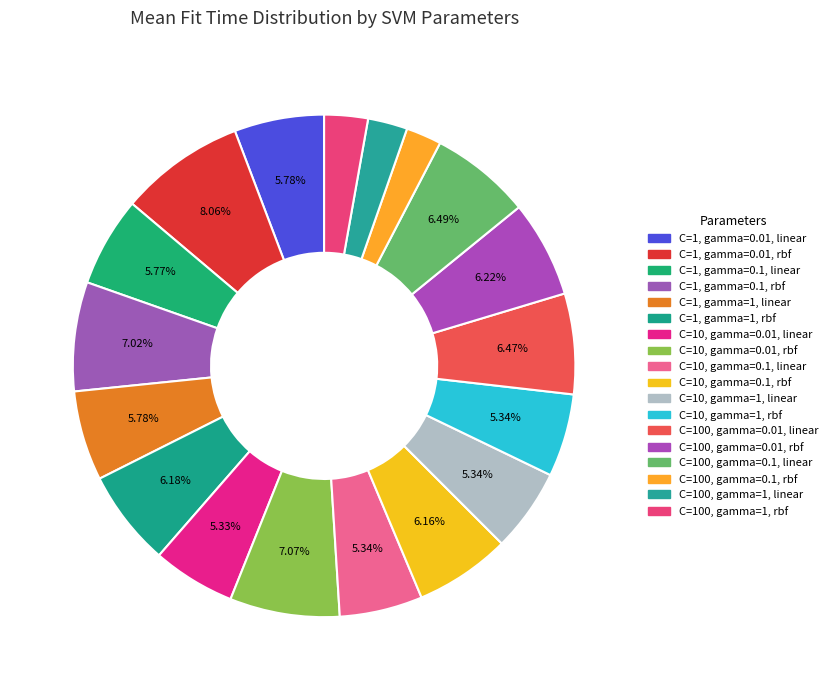

How many slices are in this pie chart?

18